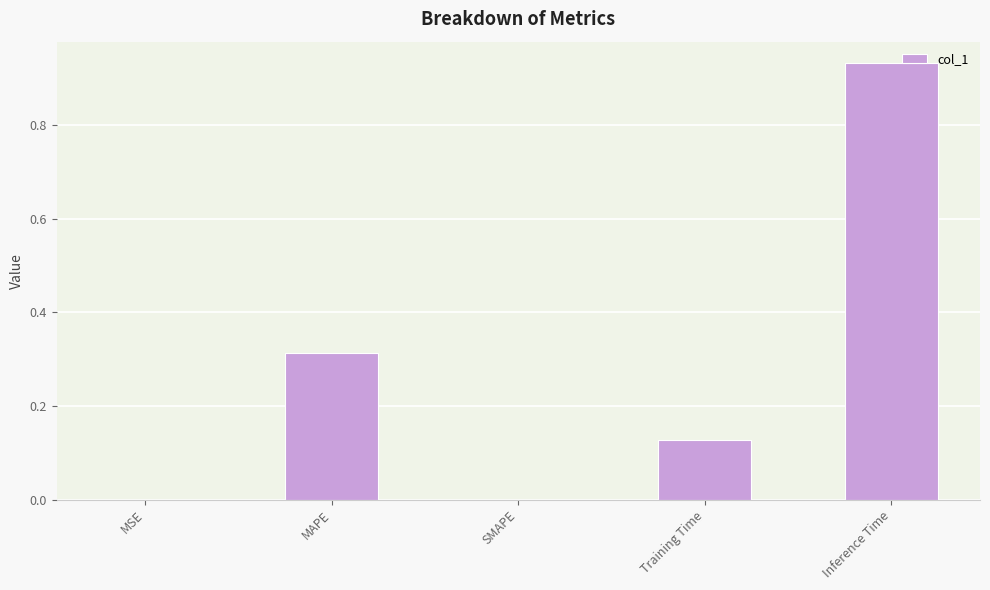

Count the number of data series in this chart.

1